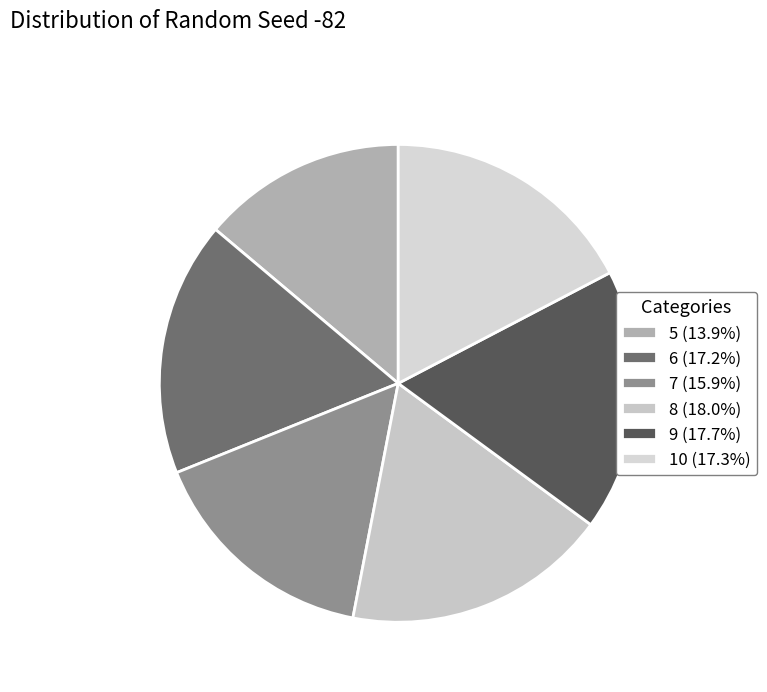

Rank the categories by value from lowest to highest.

5, 7, 6, 10, 9, 8